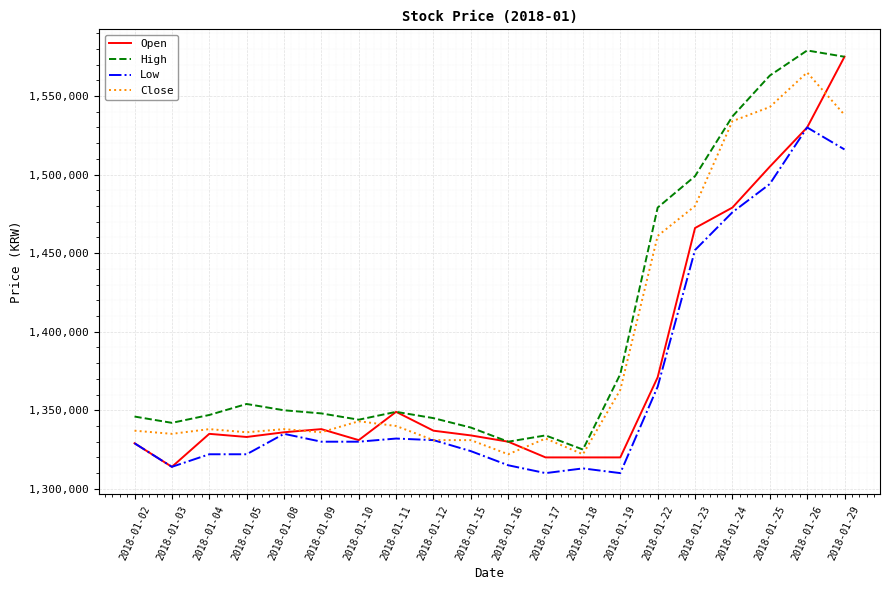

What is the sum of all Close values?

27825000